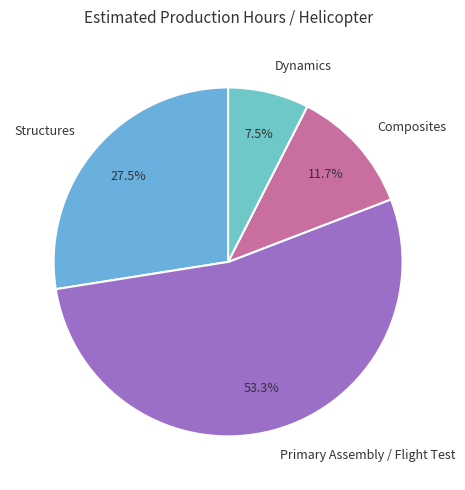

How many slices are in this pie chart?

4